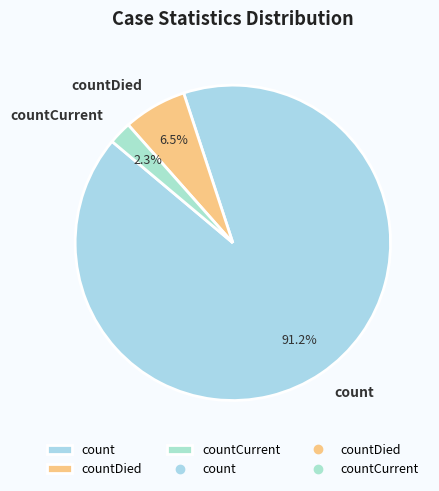

Combined, what portion of the pie is countCurrent and countDied?

8.8%